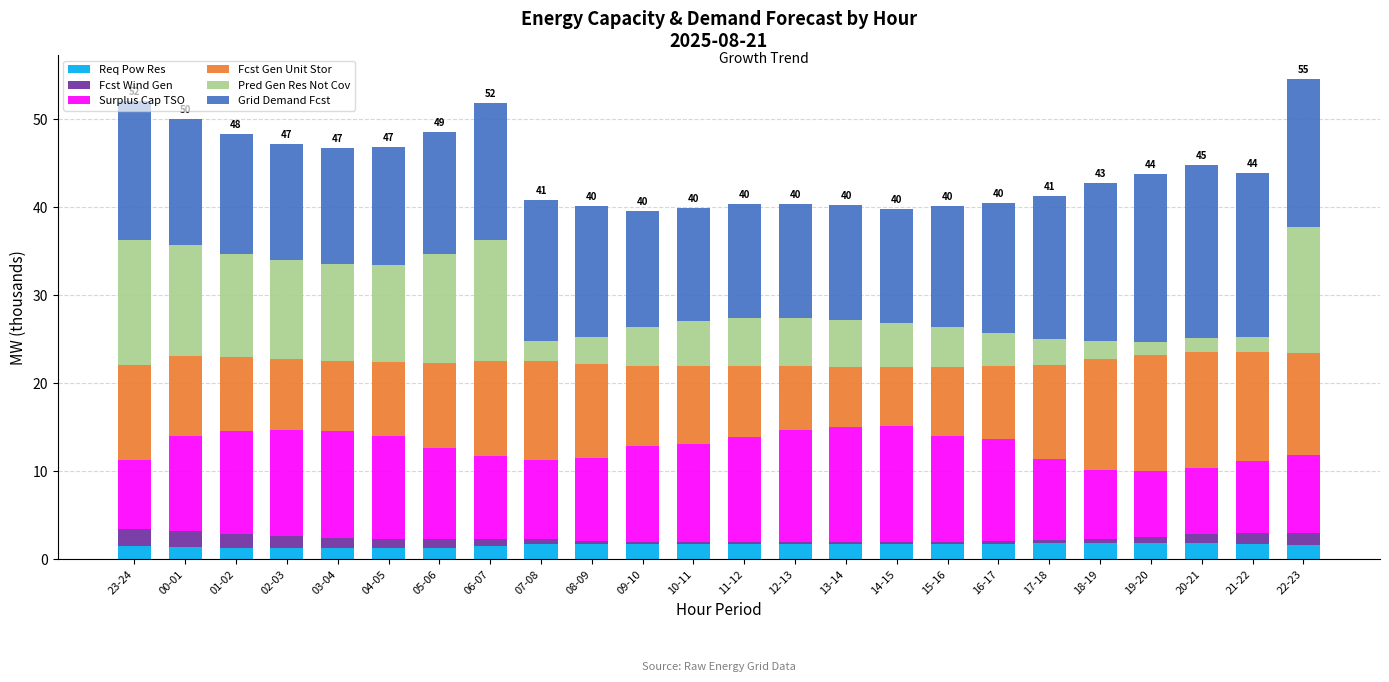

How many bars are there in total?

24